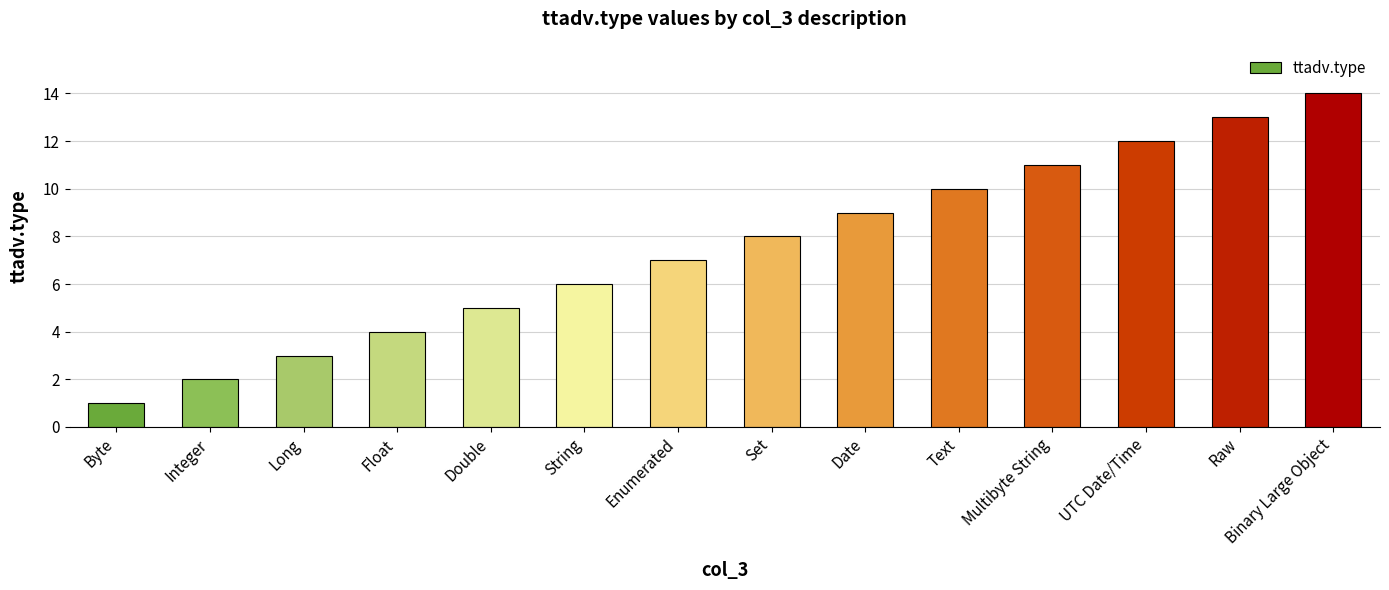

At which category does the chart reach its peak across all series?

Binary Large Object